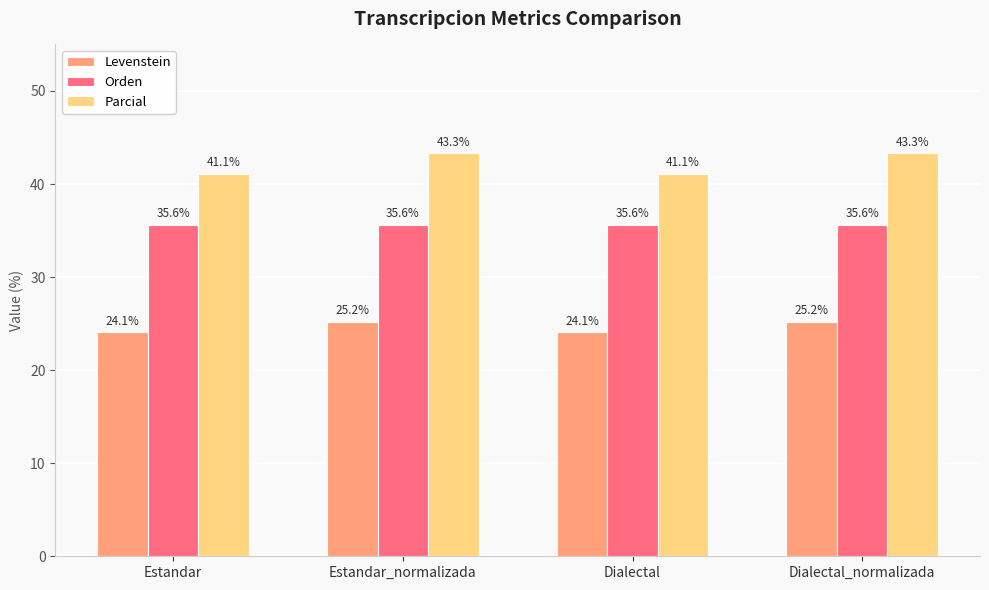

At how many categories does at least one series exceed 28?

4